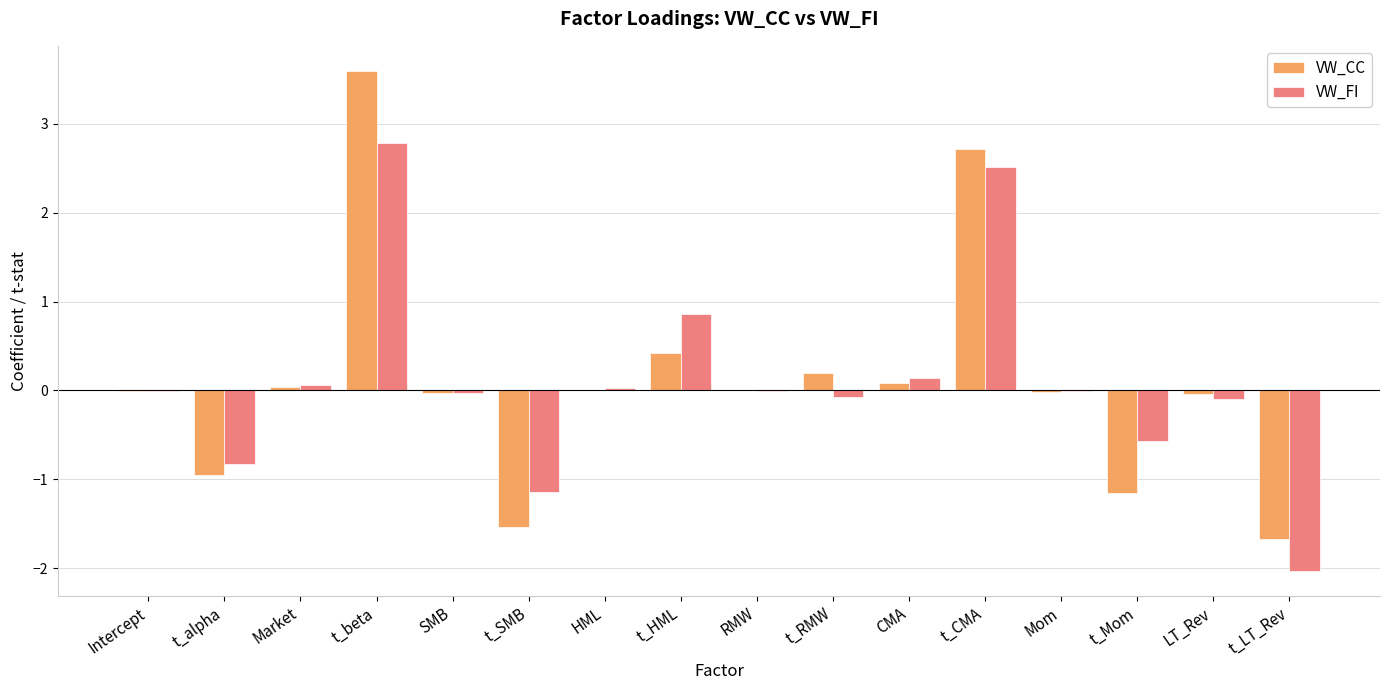

What is the sum of all VW_FI values?

1.6